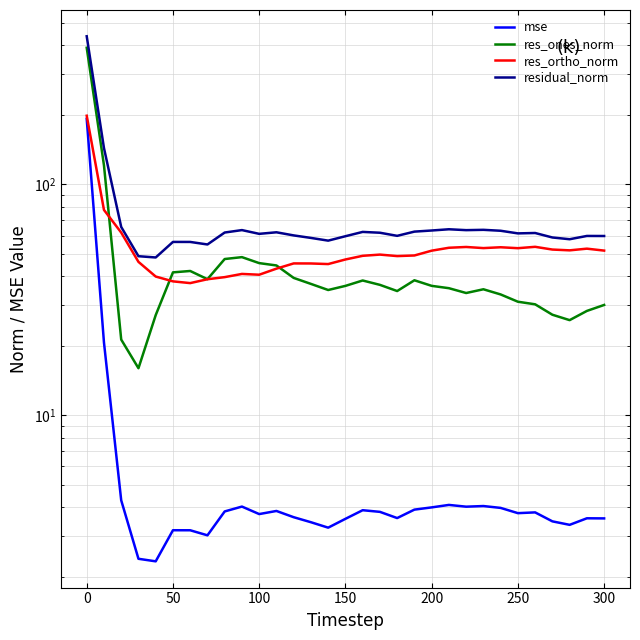

List the series in order of their peak value, highest first.

residual_norm, res_ones_norm, res_ortho_norm, mse